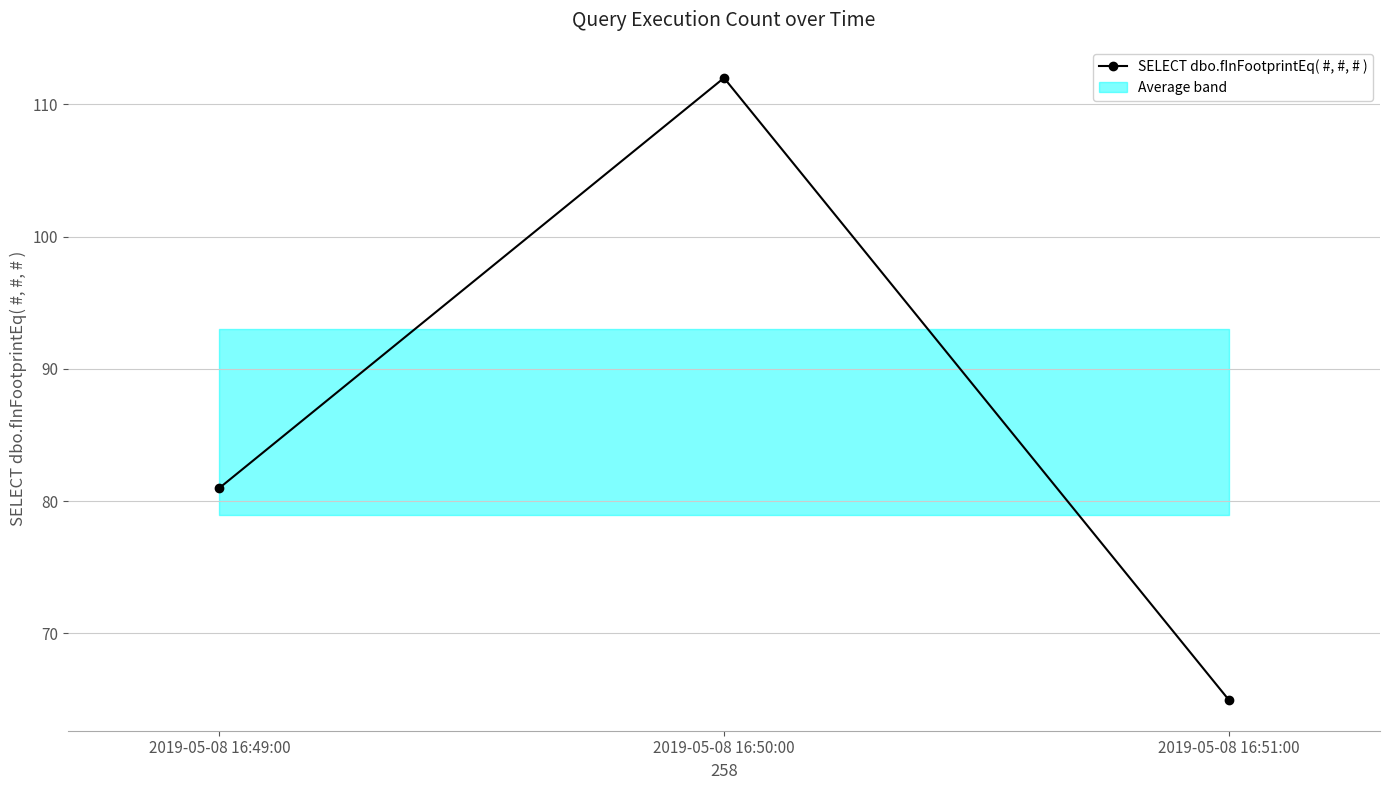

What is the sum of all values?

258